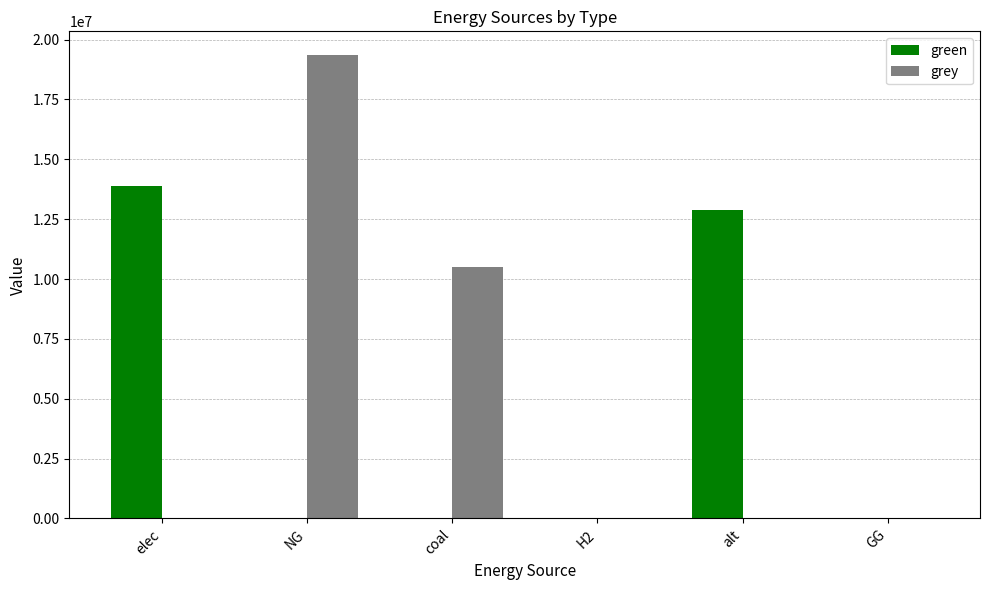

Which series changed the most between H2 and alt?

green